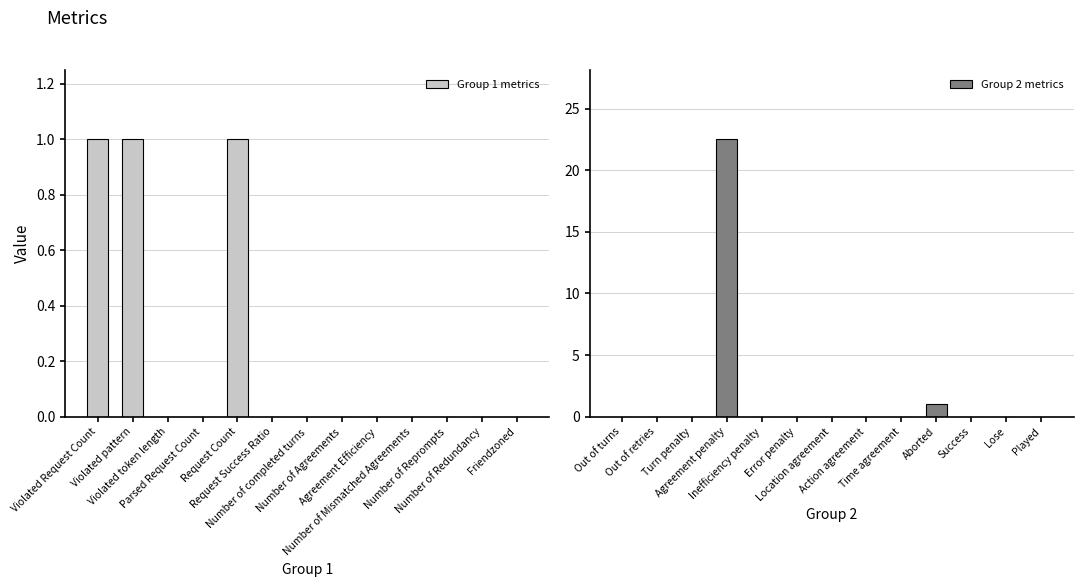

List the series in order of their peak value, highest first.

Group 2 metrics, Group 1 metrics